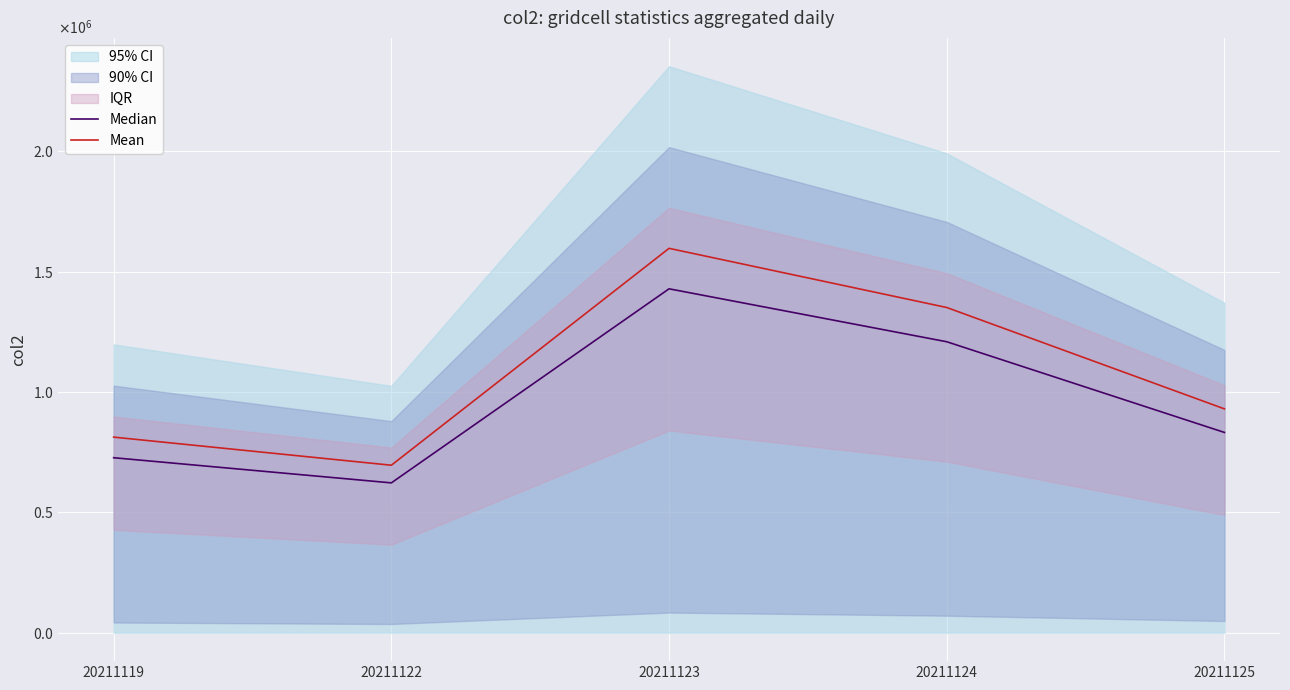

The Mean series shows 695856.0 at 20211122. True or false?

True